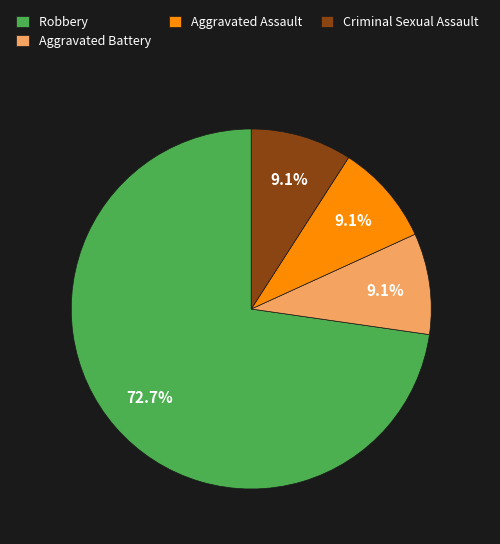

Which category has the biggest portion of the pie?

Robbery